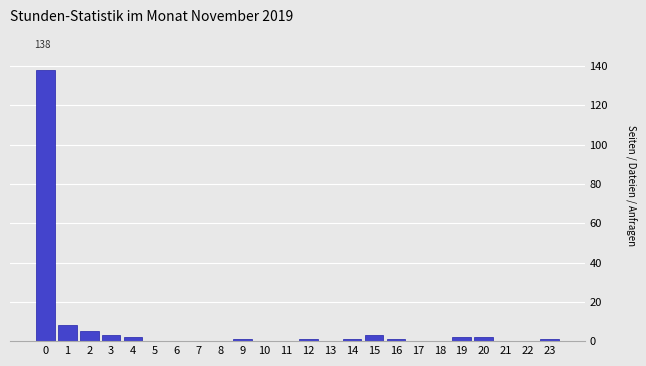

Reading left to right, transcribe all the data shown in this chart.

0=138	1=8	2=5	3=3	4=2	5=0	6=0	7=0	8=0	9=1	10=0	11=0	12=1	13=0	14=1	15=3	16=1	17=0	18=0	19=2	20=2	21=0	22=0	23=1